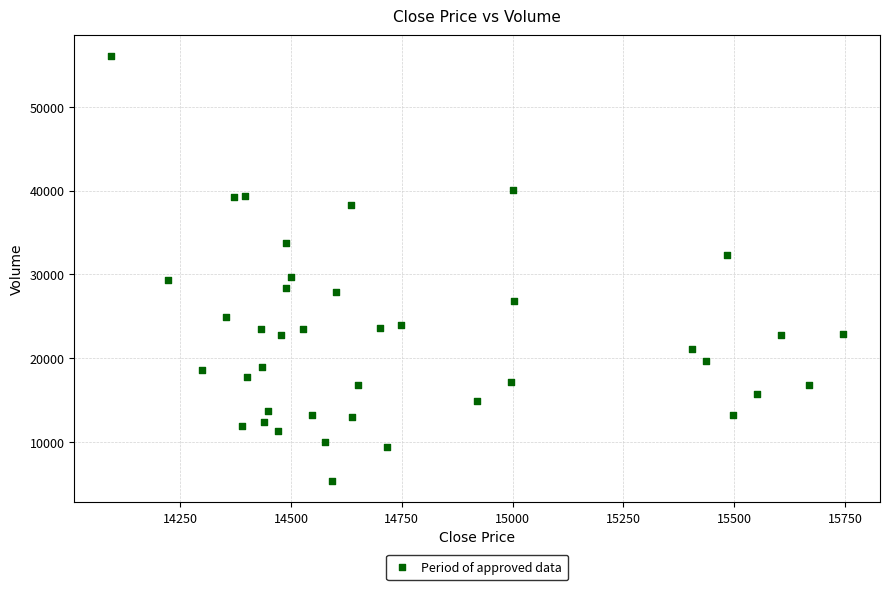

What is the range of Y values (max minus min)?

50708